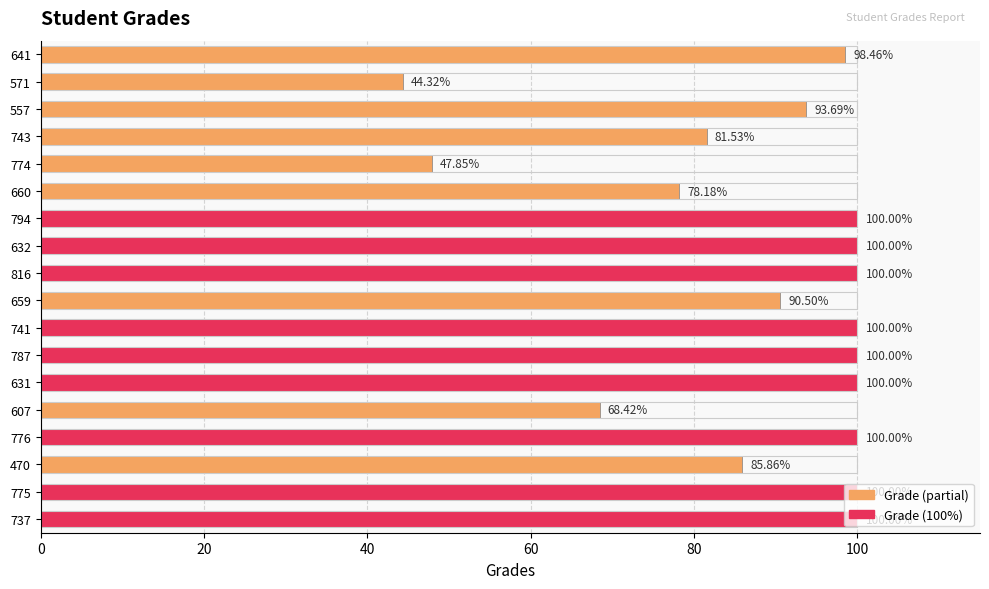

How many categories are shown in the chart?

18